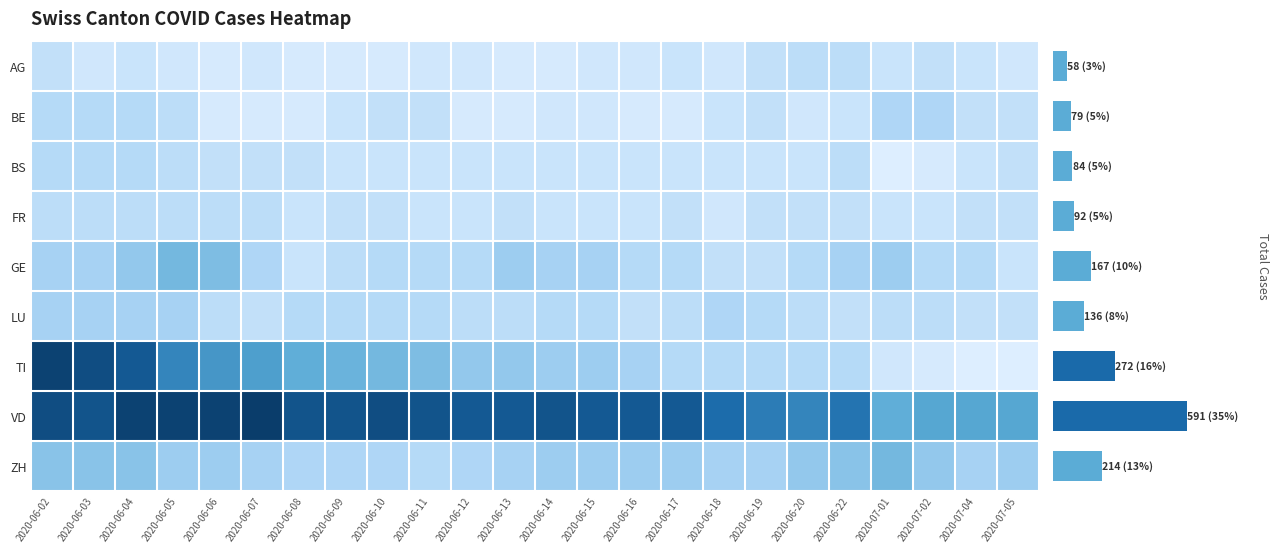

What is the difference between the maximum and minimum values in the BS series?

6